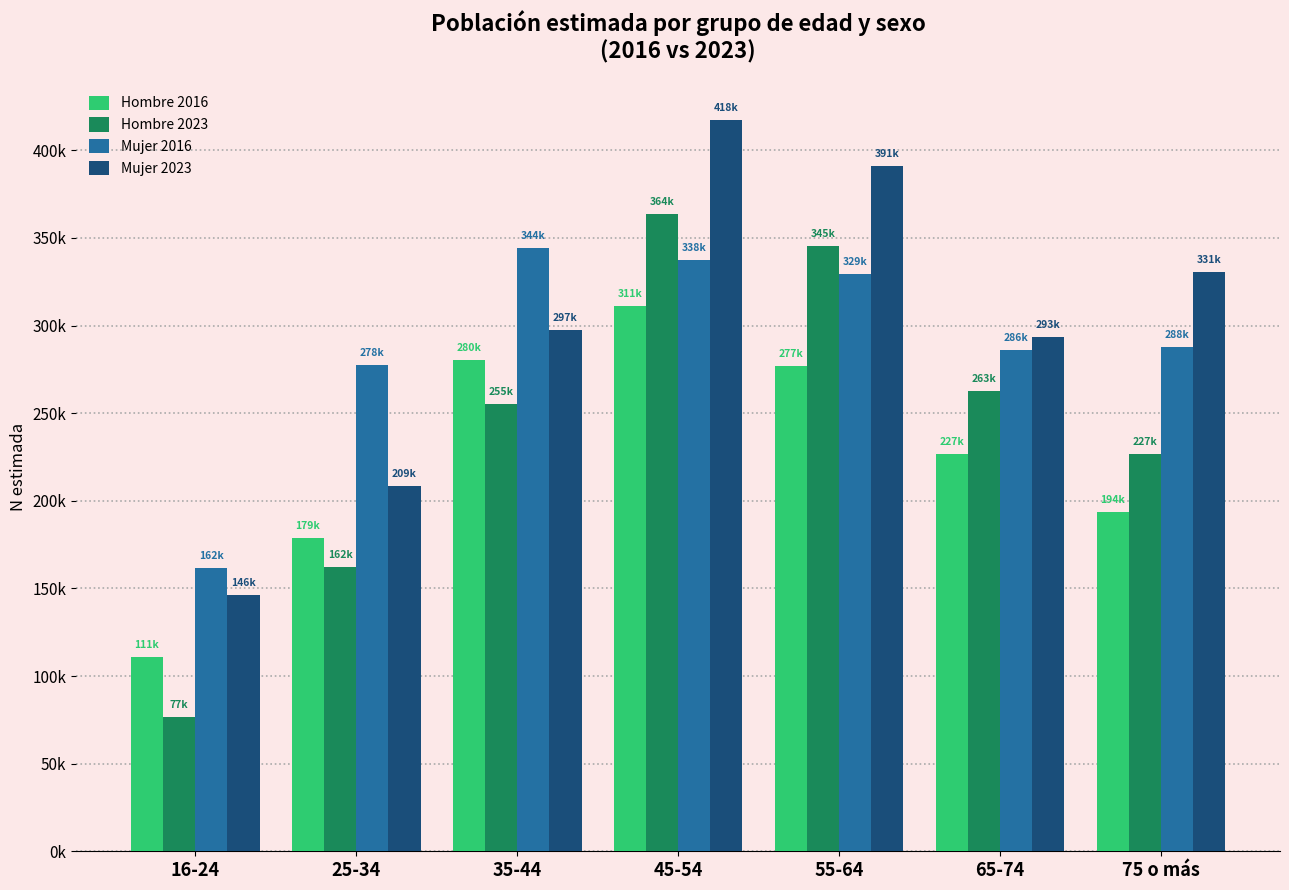

True or false: Hombre 2016 has a value of 54985 at 75 o más.

False